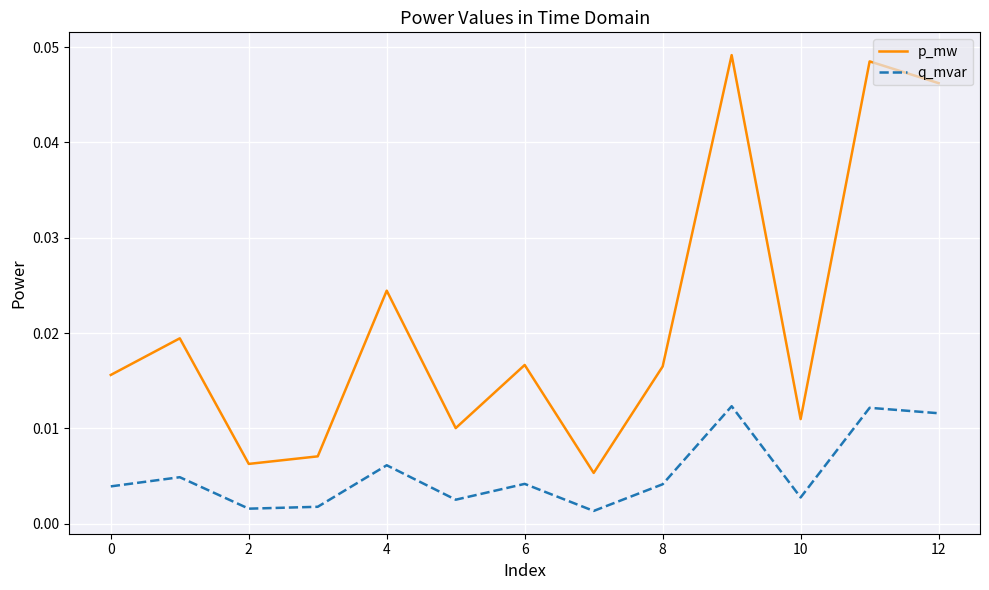

True or false: q_mvar and p_mw cross at least once.

False